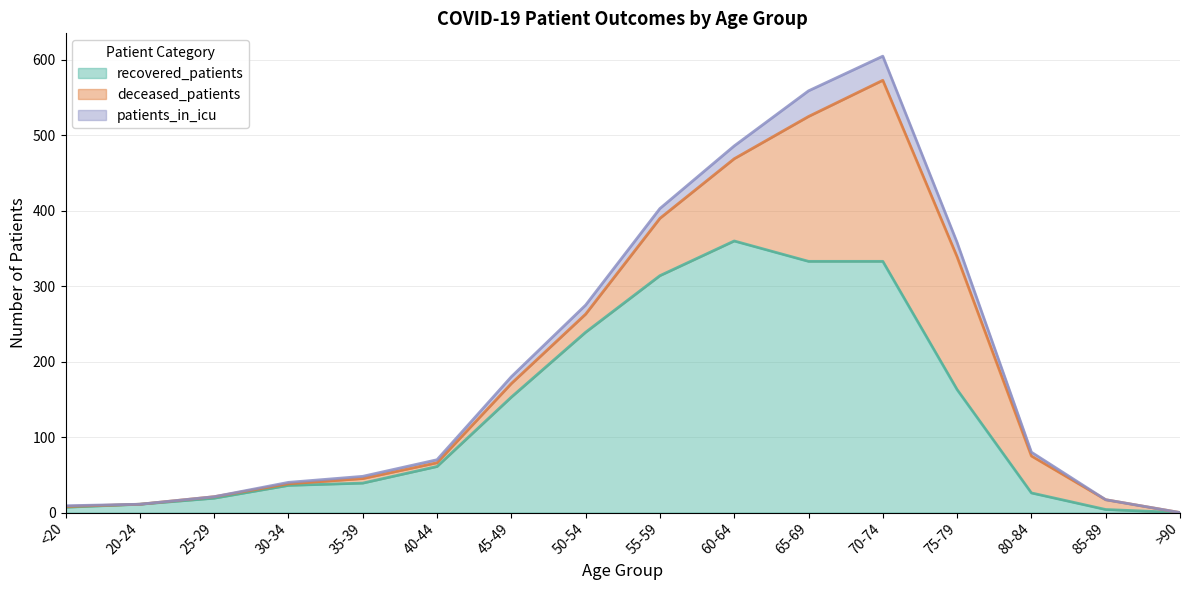

What is the average value of the deceased_patients series?

57